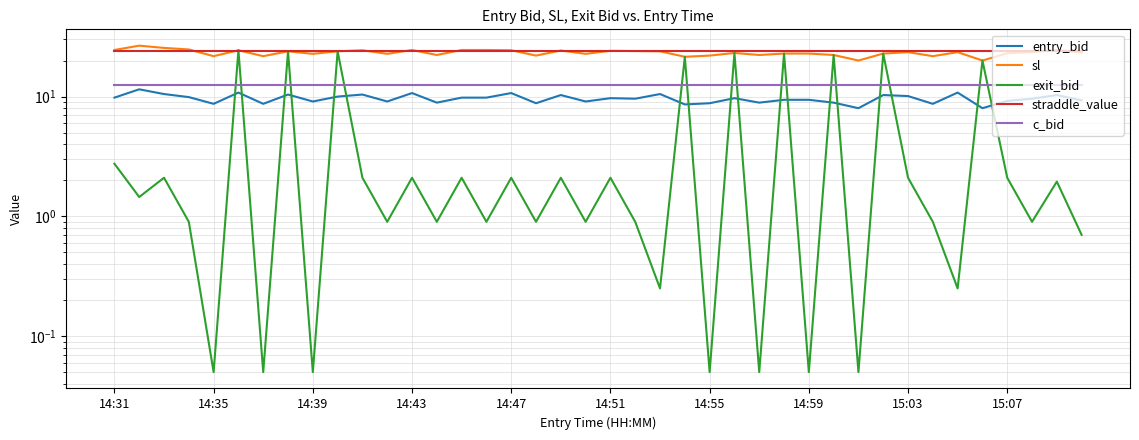

Does the chart have visible grid lines?

Yes